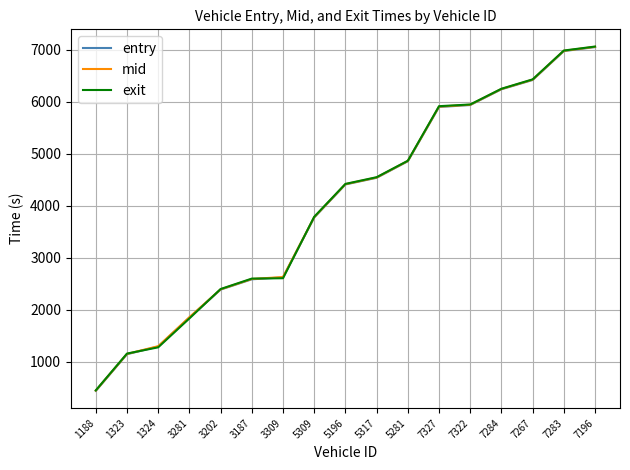

What is the lowest value of the exit series?

448.4